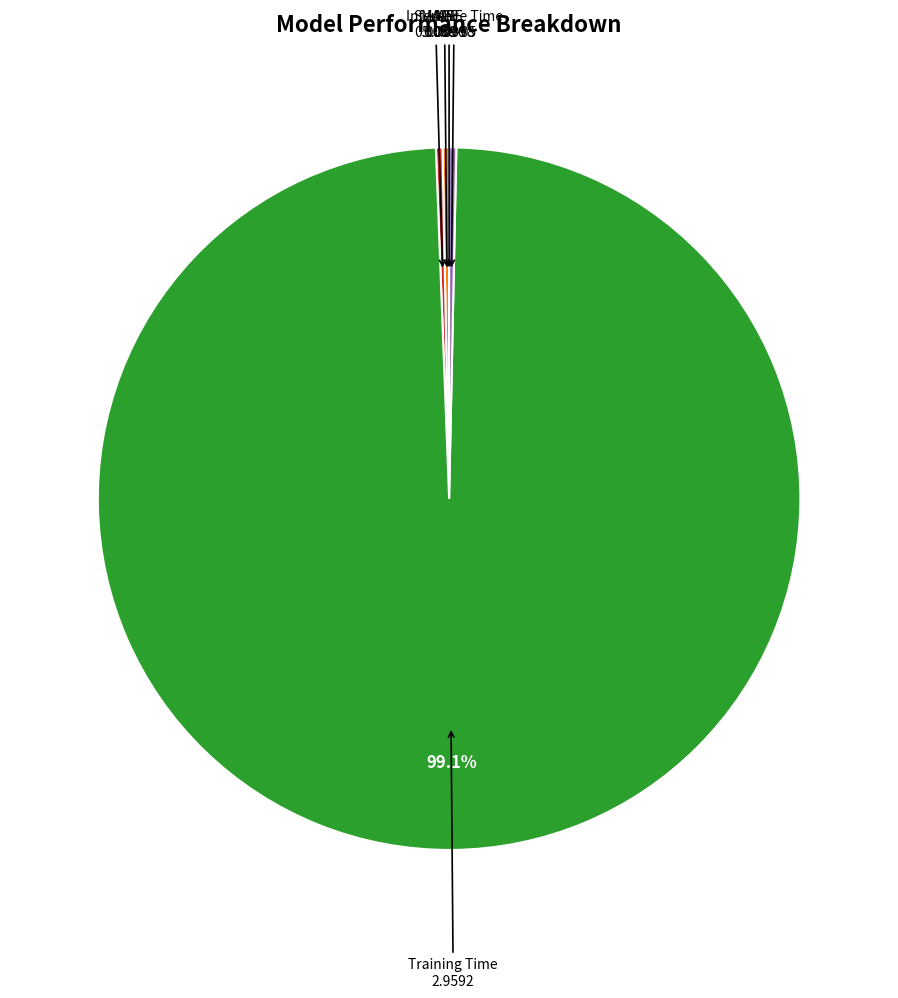

What is the largest slice in the pie chart?

Training Time